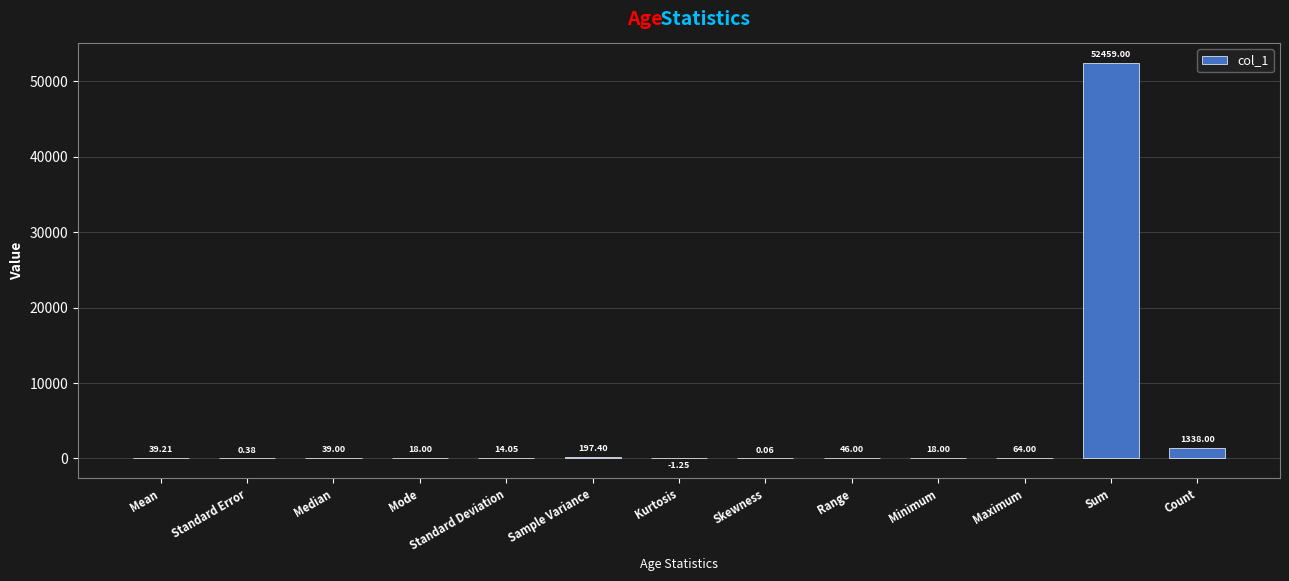

At which label does the data first exceed 39?

Mean